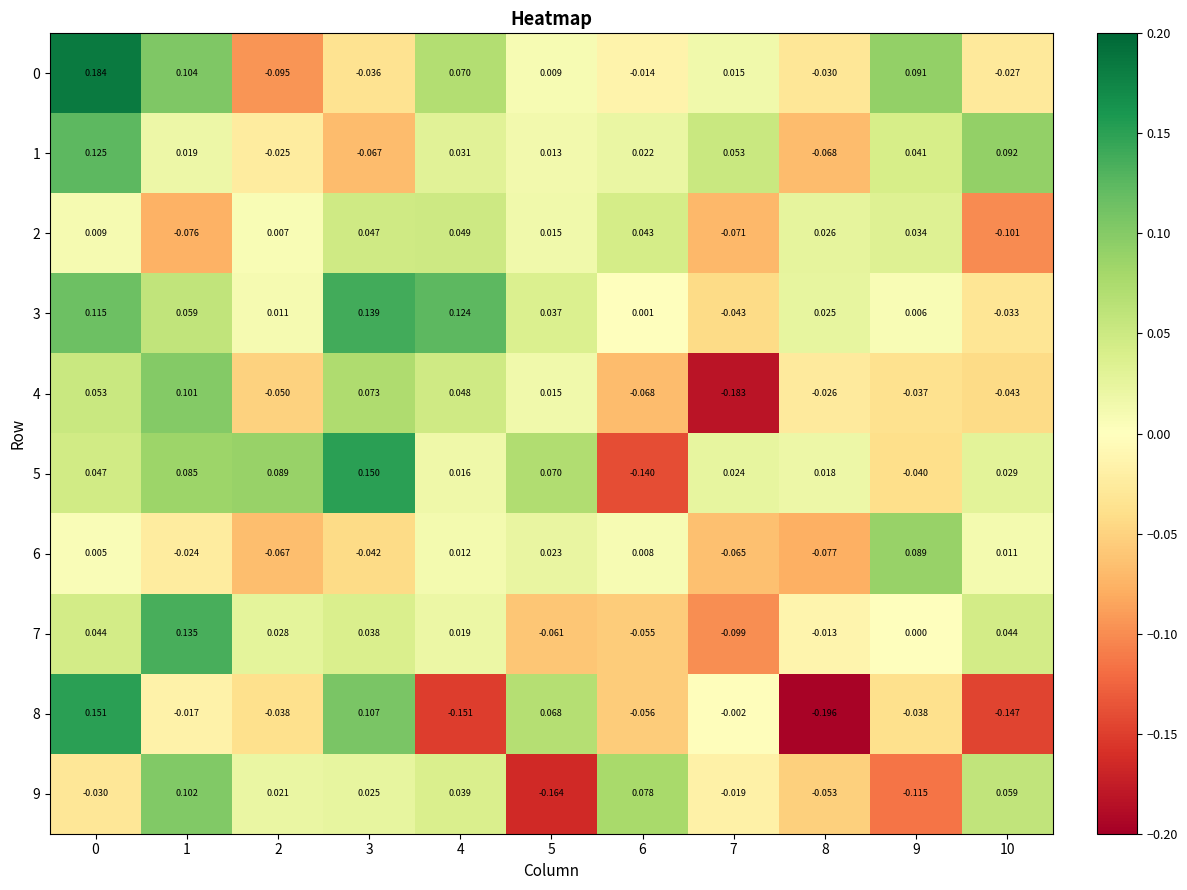

How many values in 3 are above zero?

9